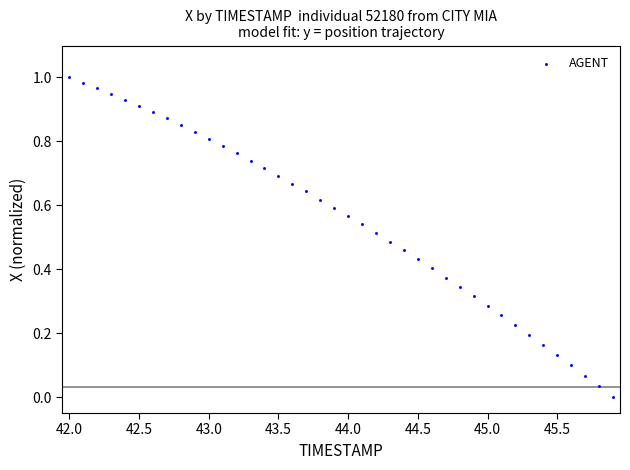

What is the range of X values (max minus min)?

3.9